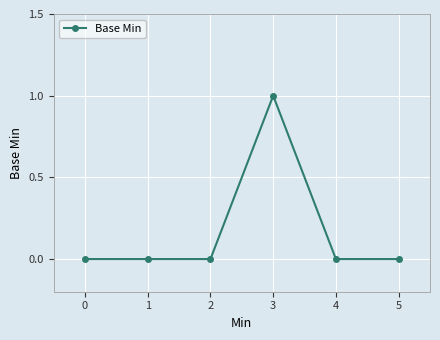

Reading right to left, what are all the values shown in this chart?

5=0	4=0	3=1	2=0	1=0	0=0